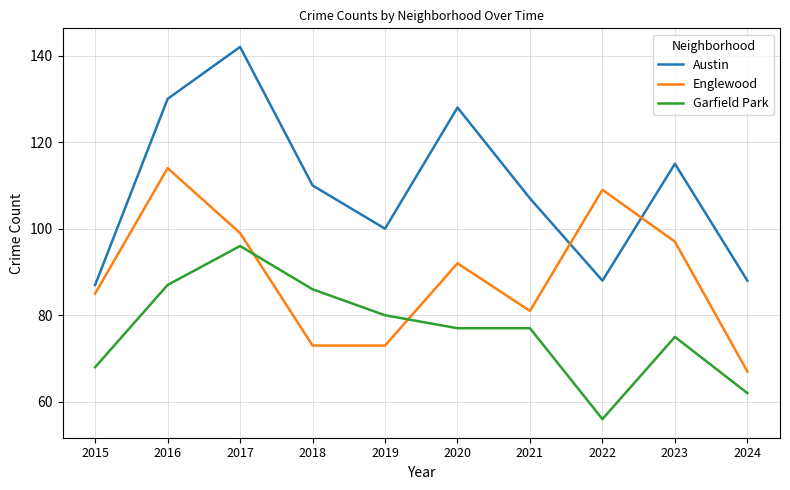

What value does the Austin series have at 2023, to the nearest 10?

120